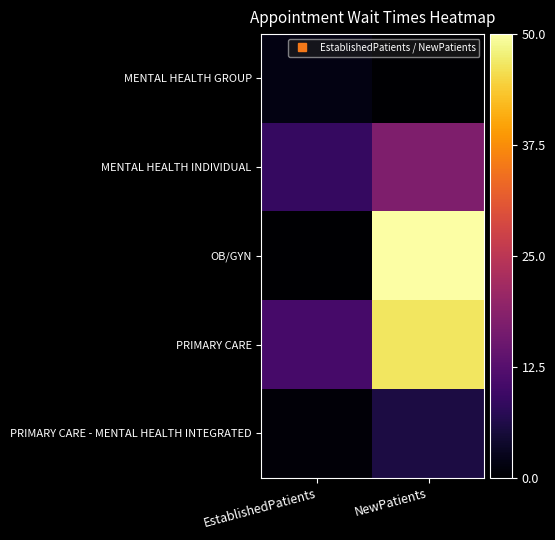

What is the difference between the highest and lowest values at NewPatients?

50.0